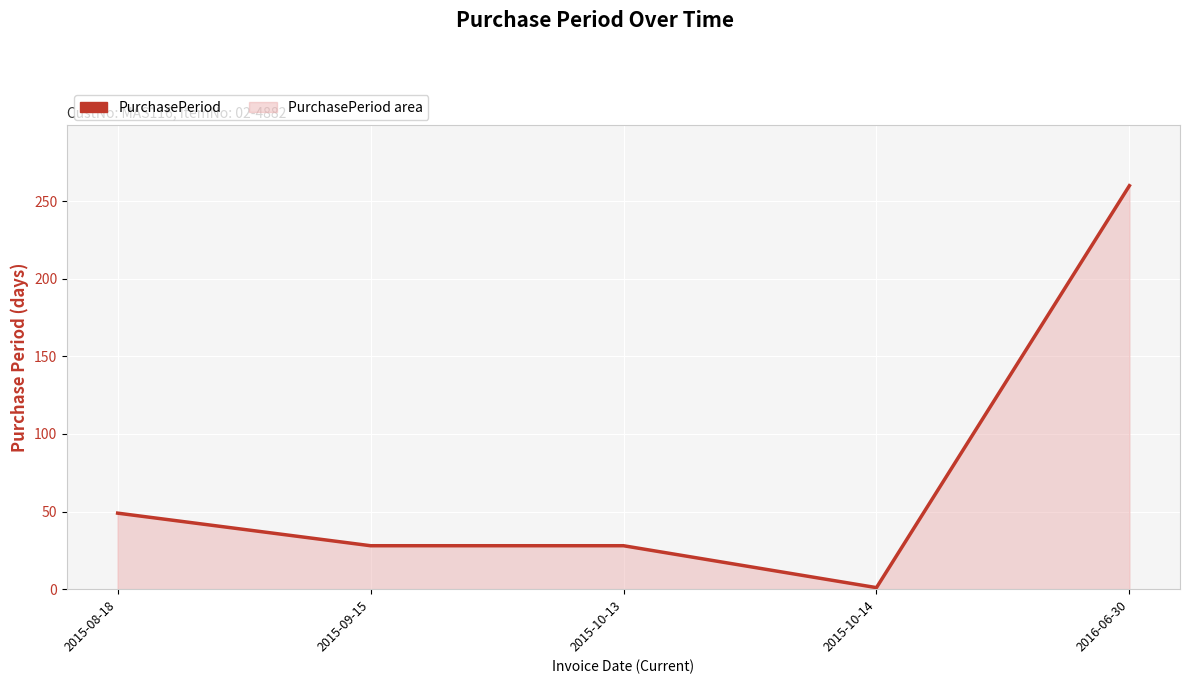

Reading left to right, list all the values displayed in this chart.

49	28	28	1	260